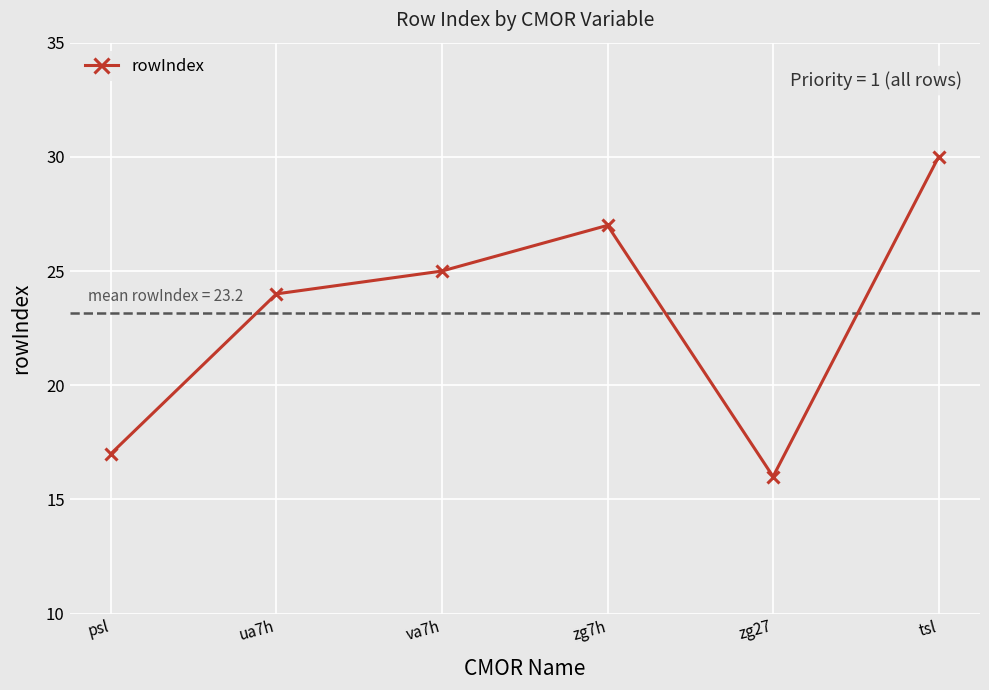

Reading left to right, extract all data points from this chart.

17	24	25	27	16	30